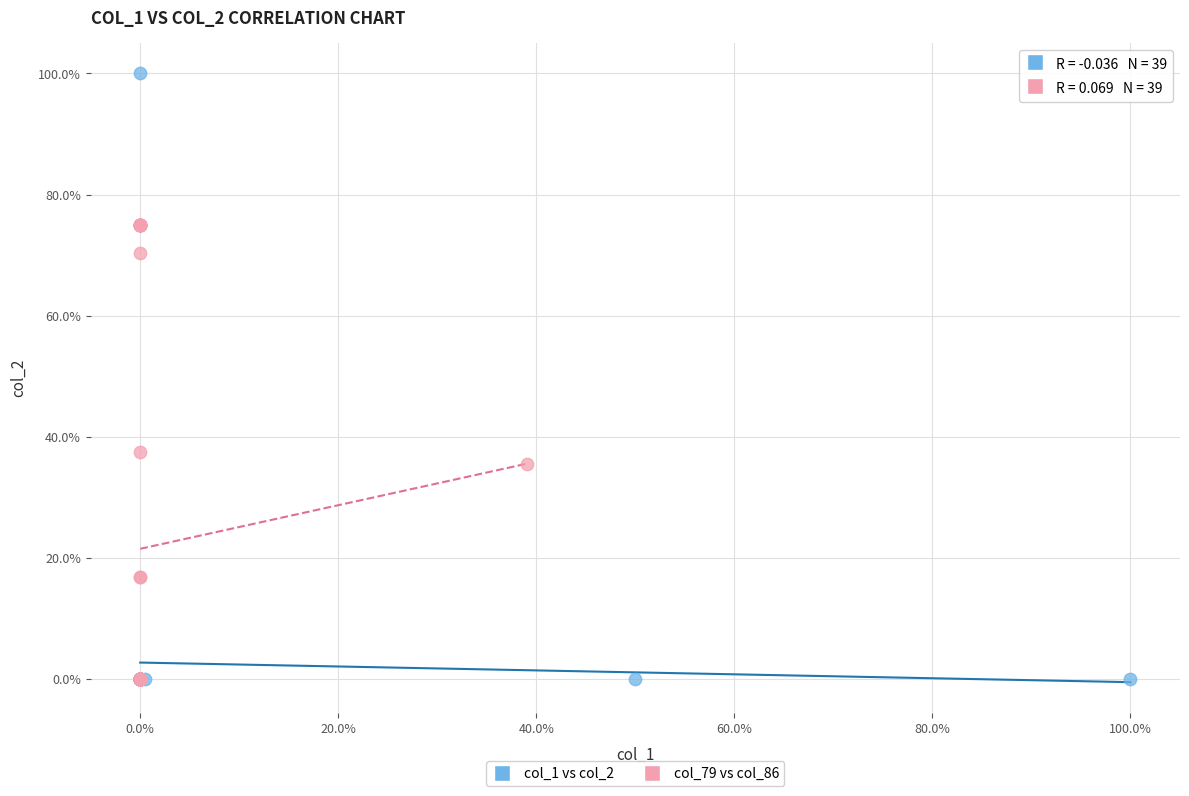

What are all the series names shown in the legend?

col_1 vs col_2, col_79 vs col_86